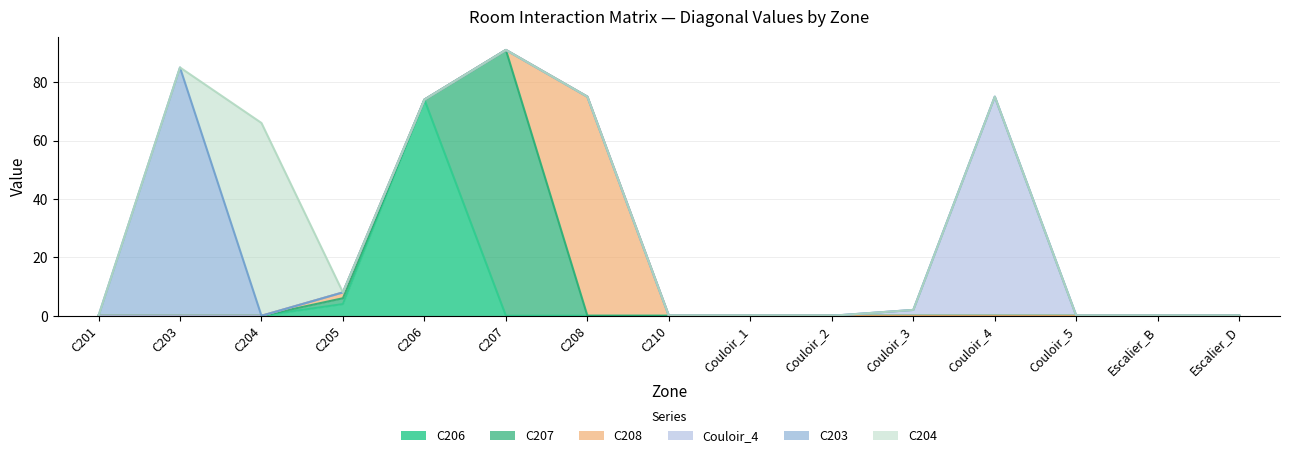

Reading left to right, extract all data points from this chart.

C206: C201=0	C203=0	C204=0	C205=4	C206=74	C207=0	C208=0	C210=0	Couloir_1=0	Couloir_2=0	Couloir_3=0	Couloir_4=0	Couloir_5=0	Escalier_B=0	Escalier_D=0
C207: C201=0	C203=0	C204=0	C205=2	C206=0	C207=91	C208=0	C210=0	Couloir_1=0	Couloir_2=0	Couloir_3=0	Couloir_4=0	Couloir_5=0	Escalier_B=0	Escalier_D=0
C208: C201=0	C203=0	C204=0	C205=2	C206=0	C207=0	C208=75	C210=0	Couloir_1=0	Couloir_2=0	Couloir_3=0	Couloir_4=0	Couloir_5=0	Escalier_B=0	Escalier_D=0
Couloir_4: C201=0	C203=0	C204=0	C205=0	C206=0	C207=0	C208=0	C210=0	Couloir_1=0	Couloir_2=0	Couloir_3=2	Couloir_4=75	Couloir_5=0	Escalier_B=0	Escalier_D=0
C203: C201=0	C203=85	C204=0	C205=0	C206=0	C207=0	C208=0	C210=0	Couloir_1=0	Couloir_2=0	Couloir_3=0	Couloir_4=0	Couloir_5=0	Escalier_B=0	Escalier_D=0
C204: C201=0	C203=0	C204=66	C205=0	C206=0	C207=0	C208=0	C210=0	Couloir_1=0	Couloir_2=0	Couloir_3=0	Couloir_4=0	Couloir_5=0	Escalier_B=0	Escalier_D=0